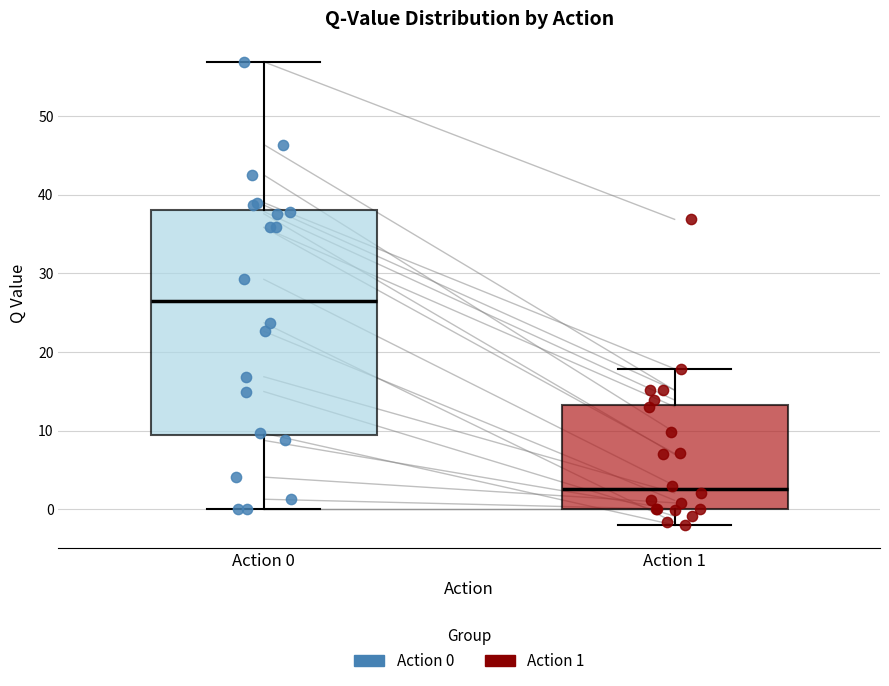

Which box is the tallest, from its lower edge to its upper edge?

Action 0